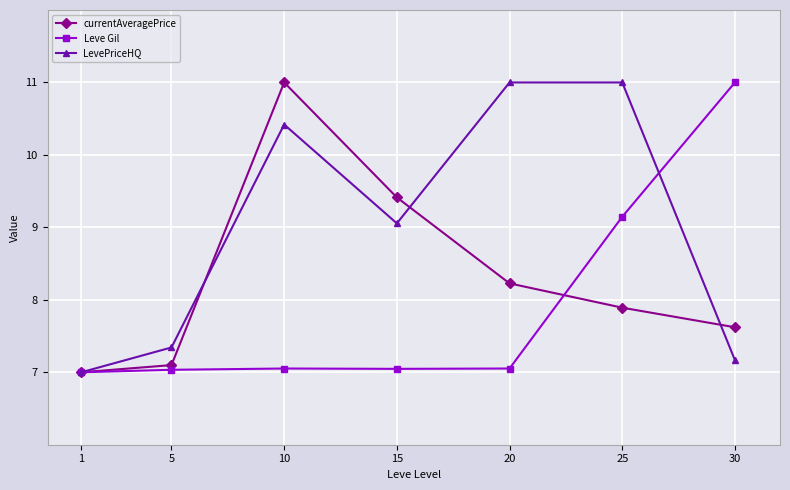

What is the minimum value shown in the chart?

7.0